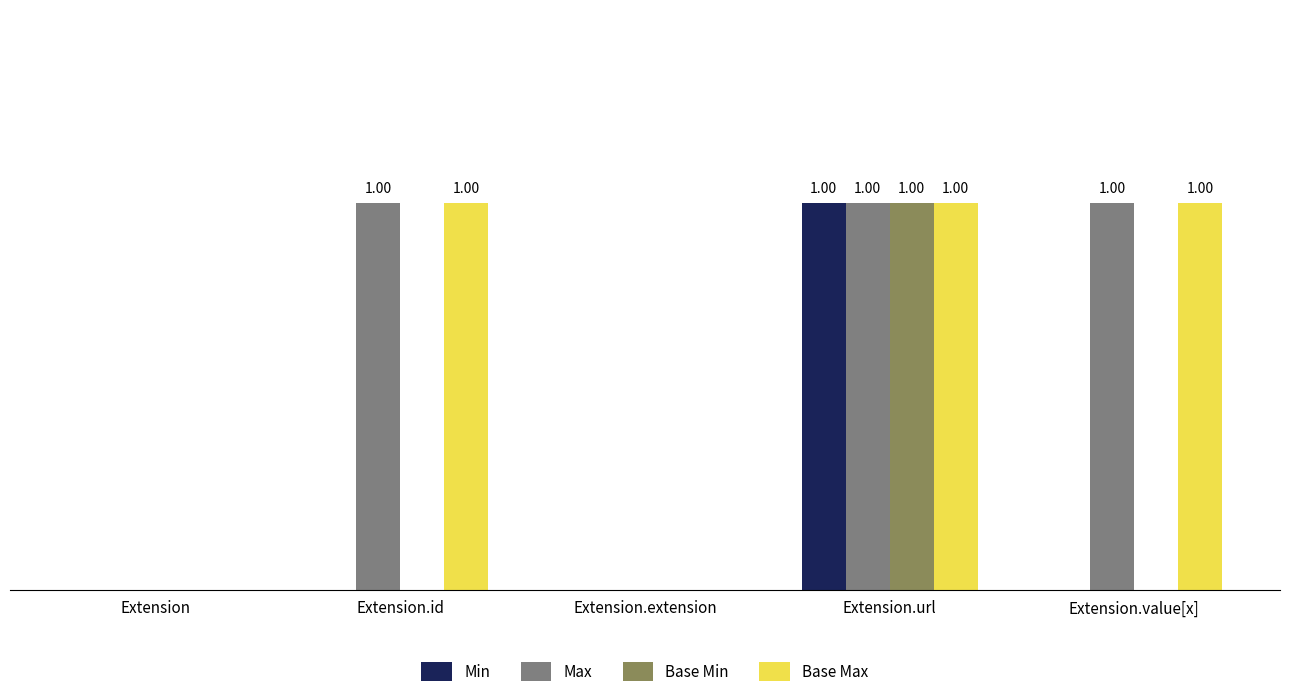

Which series has the widest spread of values?

Min